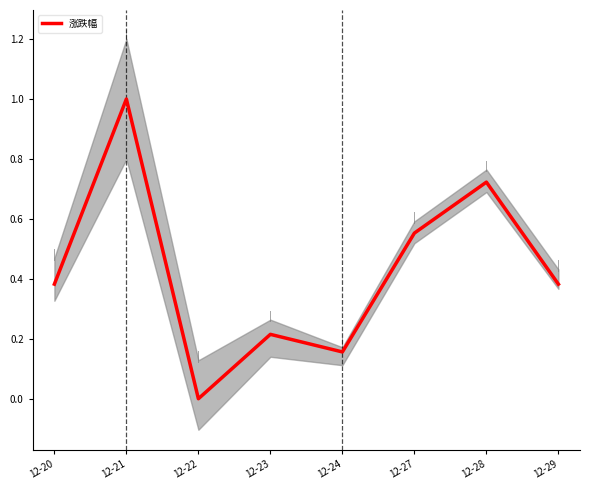

How many values are above zero?

7